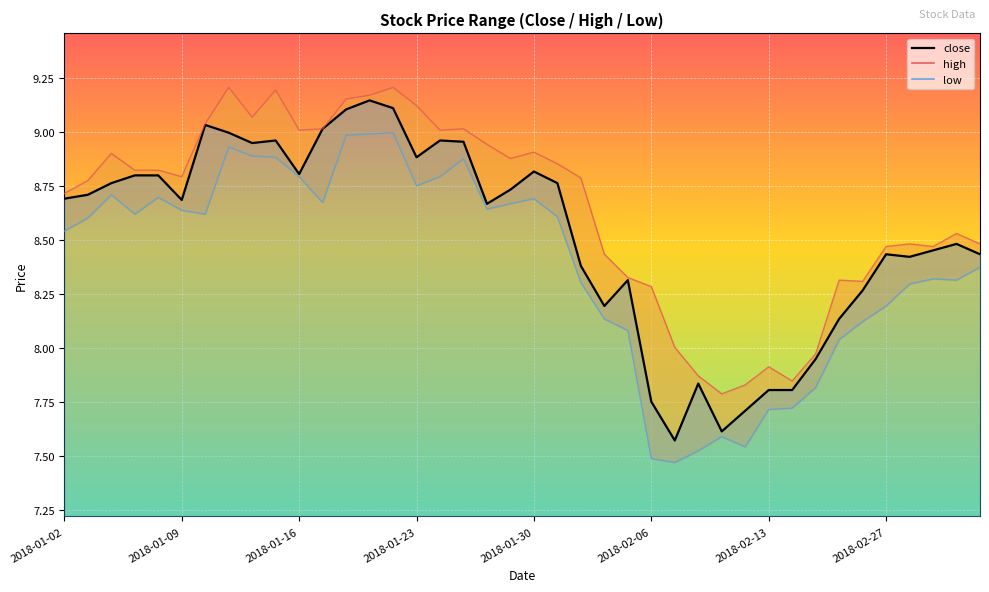

True or false: low_line and high_line intersect in this chart.

False